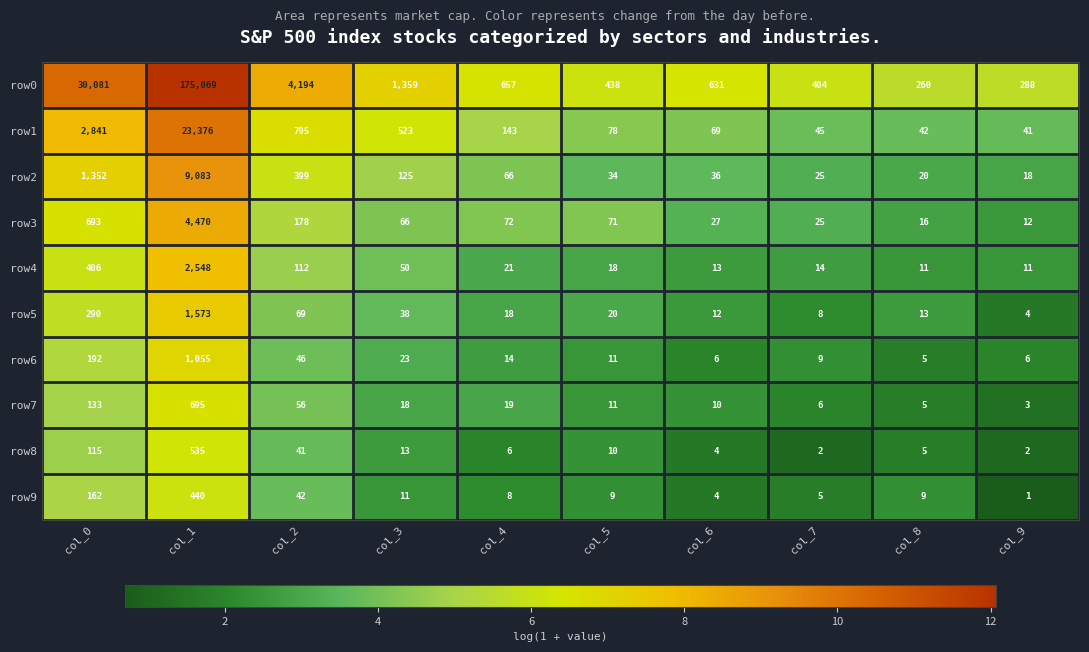

What is the greatest value displayed?

175069